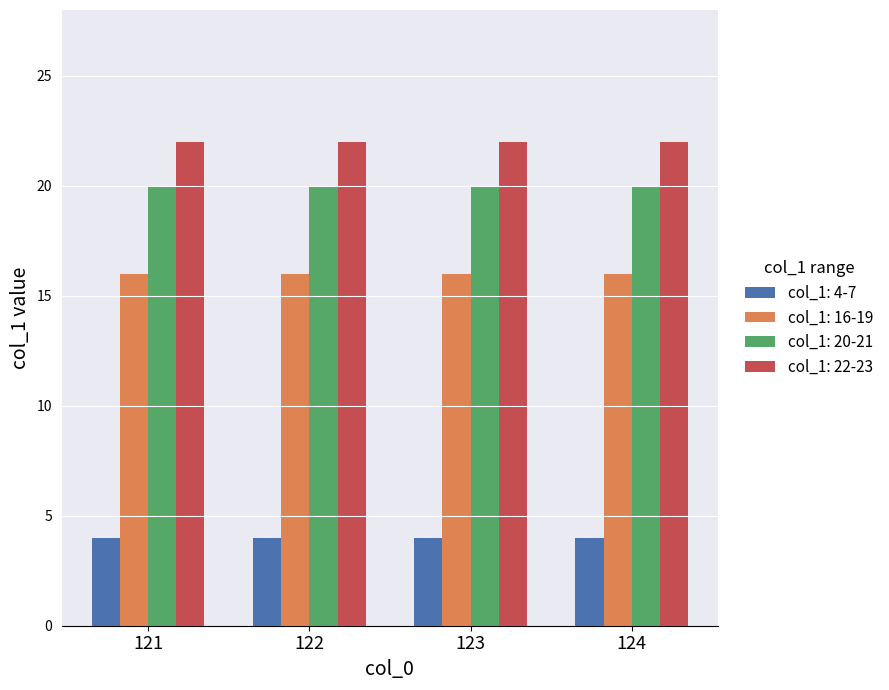

What is the spread (max minus min) of values at 121?

18